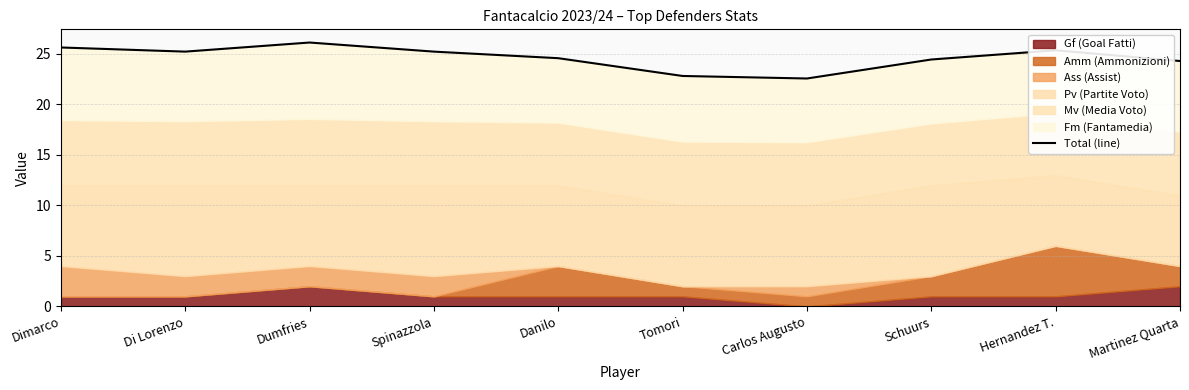

Approximately how many times larger is the value at Carlos Augusto compared to Di Lorenzo?

0.9